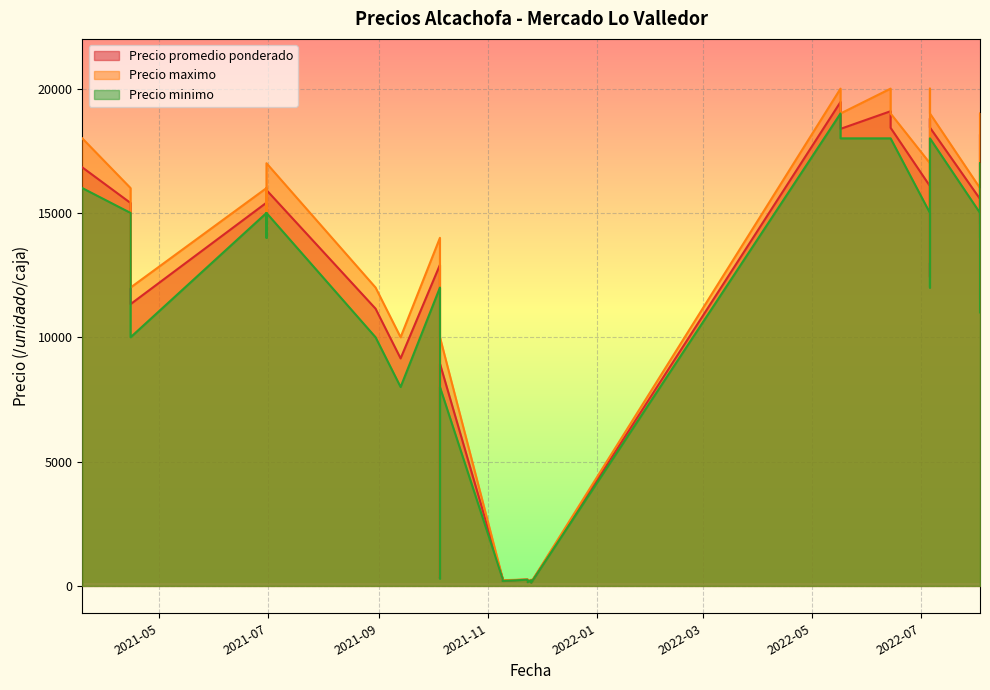

True or false: Precio maximo and Precio promedio ponderado intersect in this chart.

False